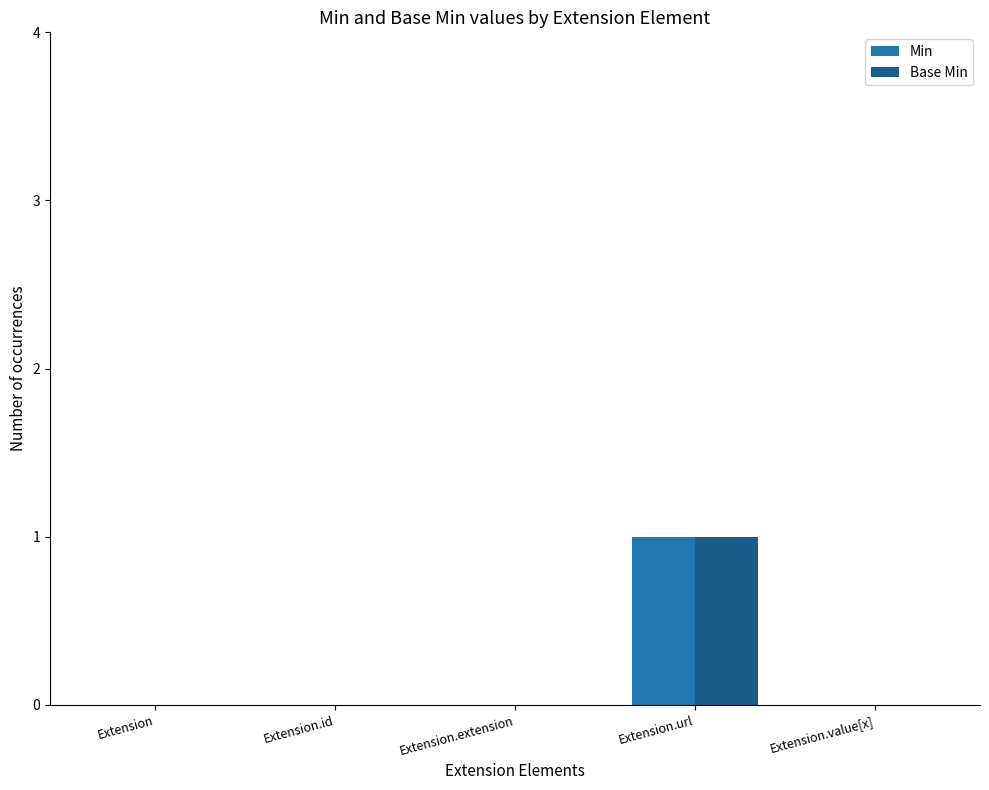

At which category is the sum across all series the highest?

Extension.url